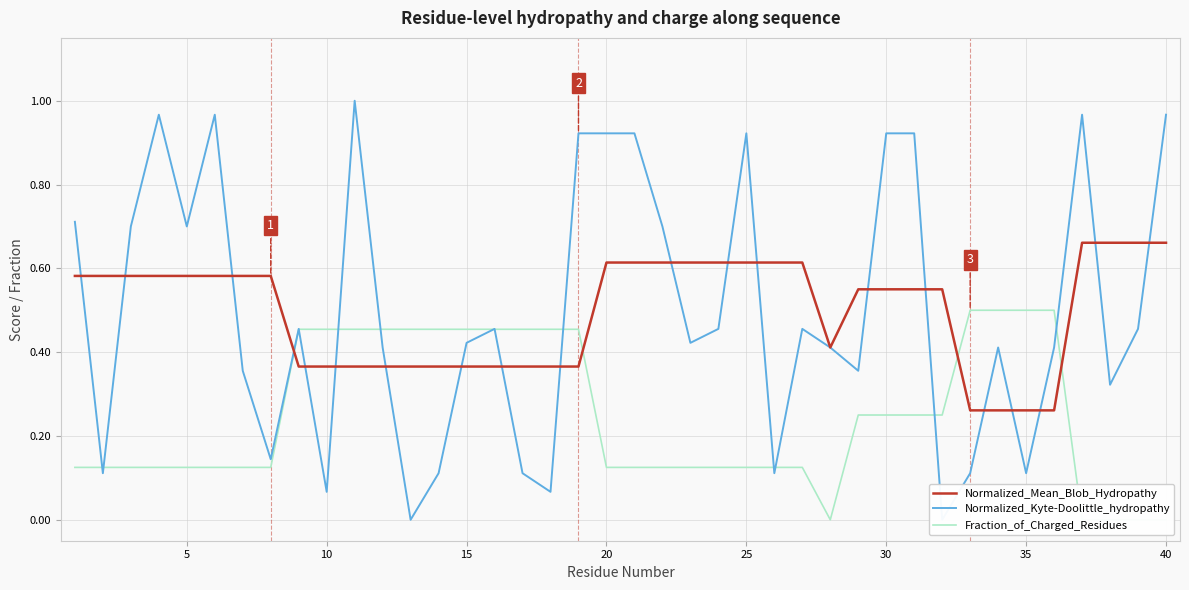

Is it true that Normalized_Mean_Blob_Hydropathy equals 0.9 at 40?

False